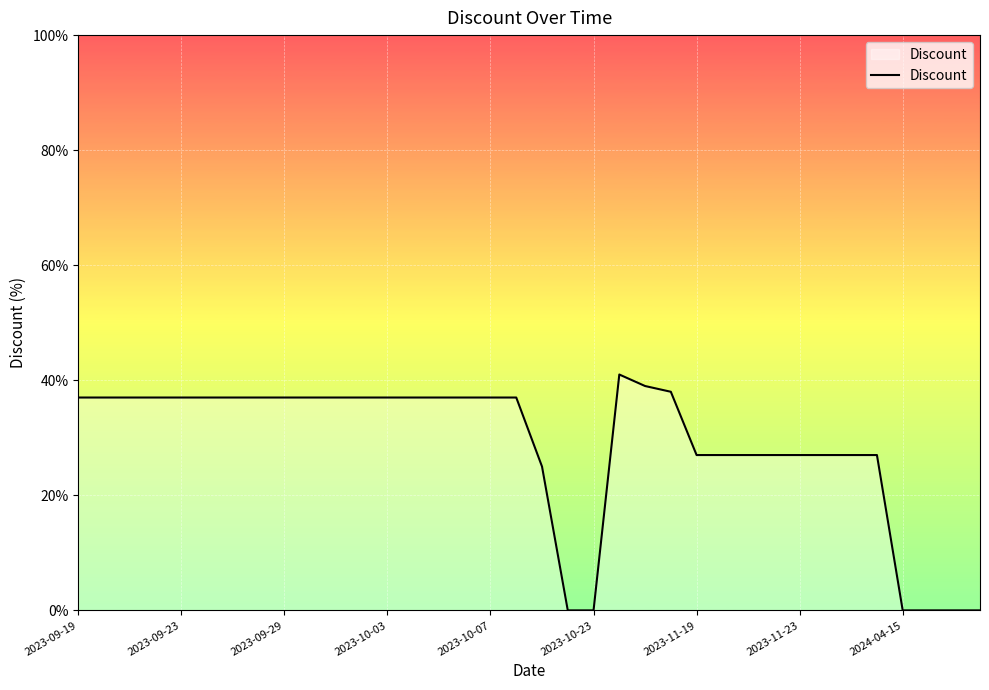

What is the maximum value shown in the chart?

41